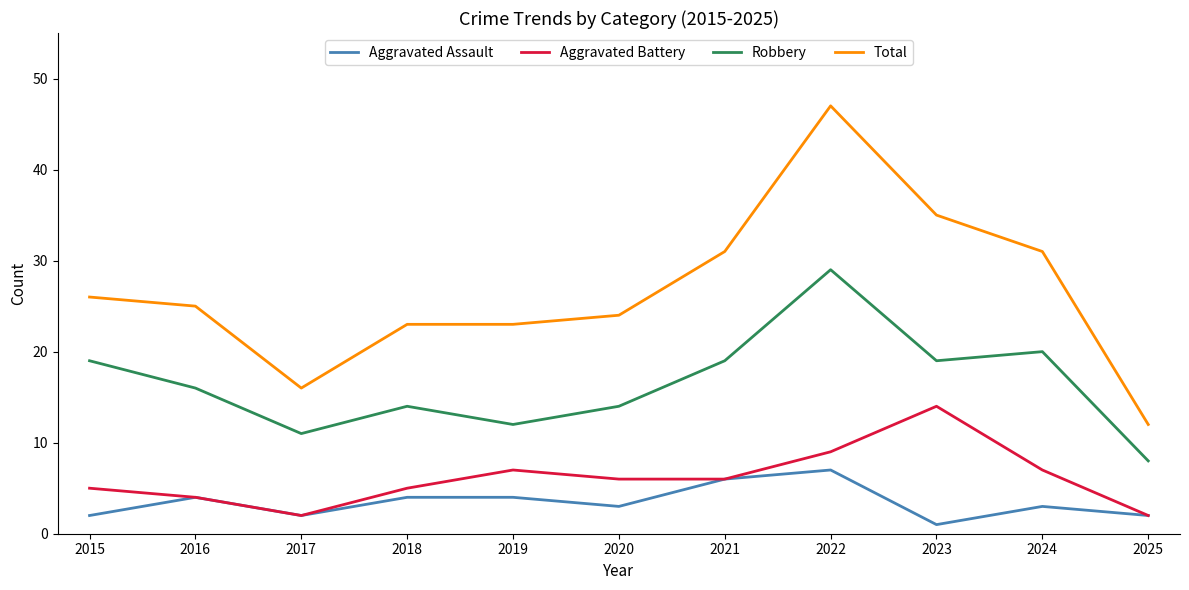

The Total series shows 26 at 2015. True or false?

True